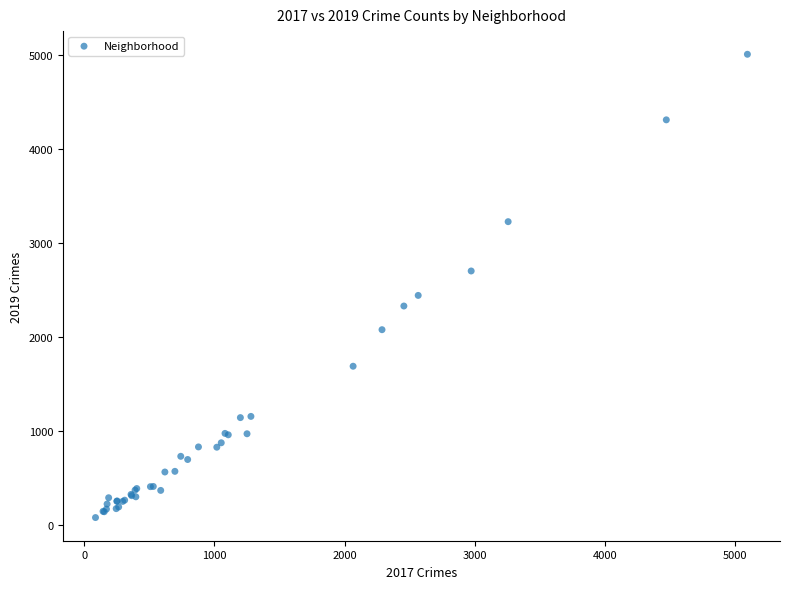

What Y value in the scatter plot is closest to 2542?

2441